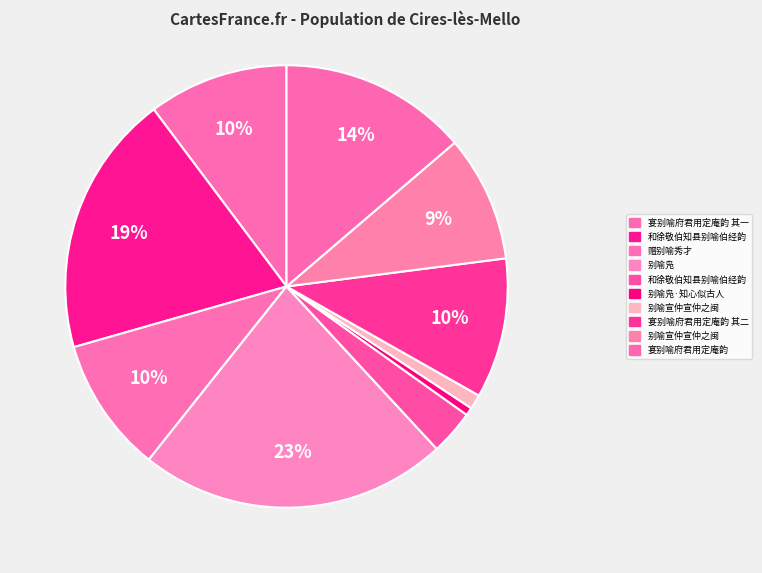

How many segments does this pie chart have?

10